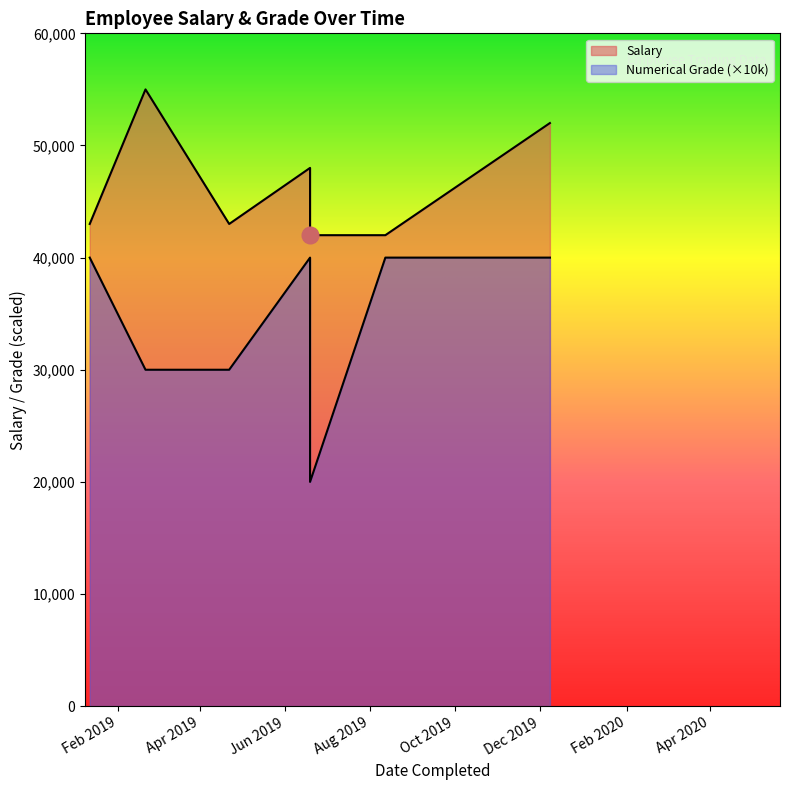

What is the minimum value shown in the chart?

2